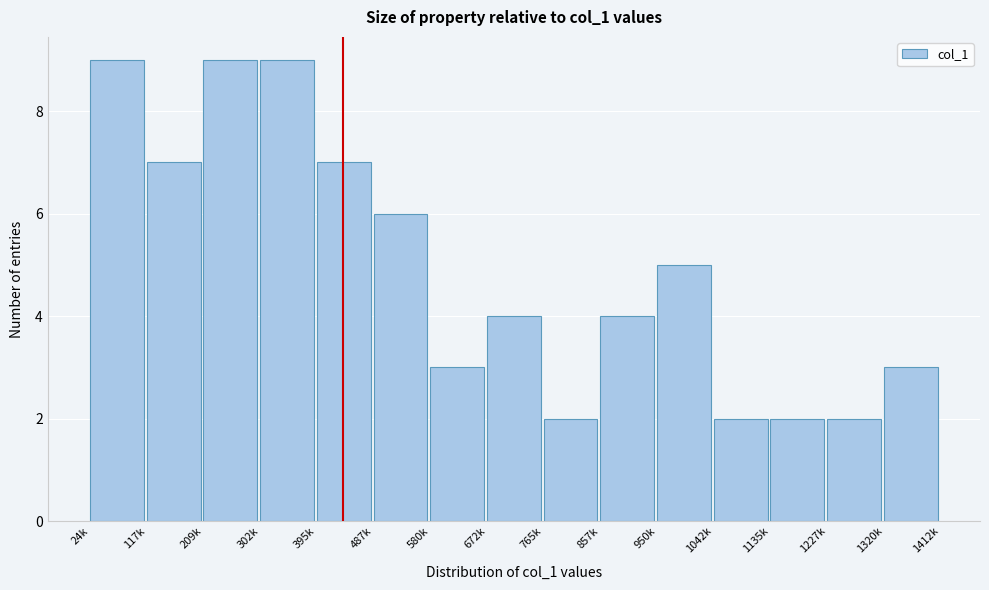

Reading left to right, list all the values displayed in this chart.

9	7	9	9	7	6	3	4	2	4	5	2	2	2	3